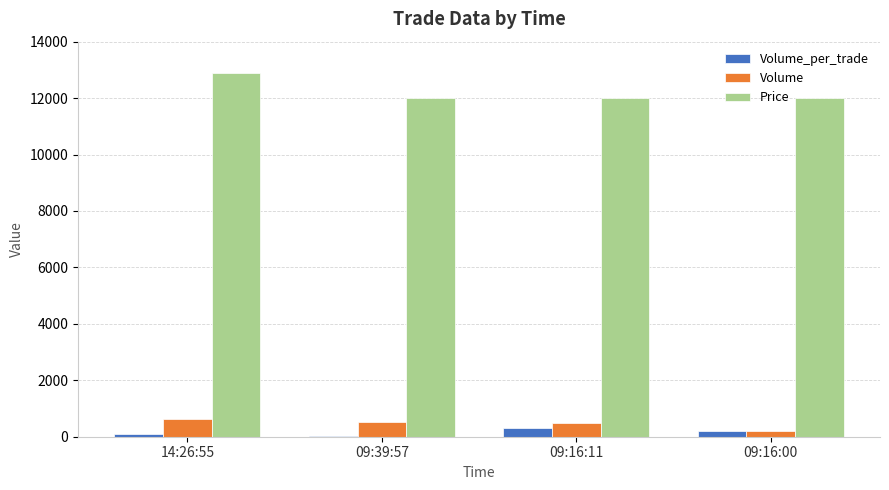

Is the value of Price at 14:26:55 greater than the value of Volume_per_trade at 09:16:11?

Yes